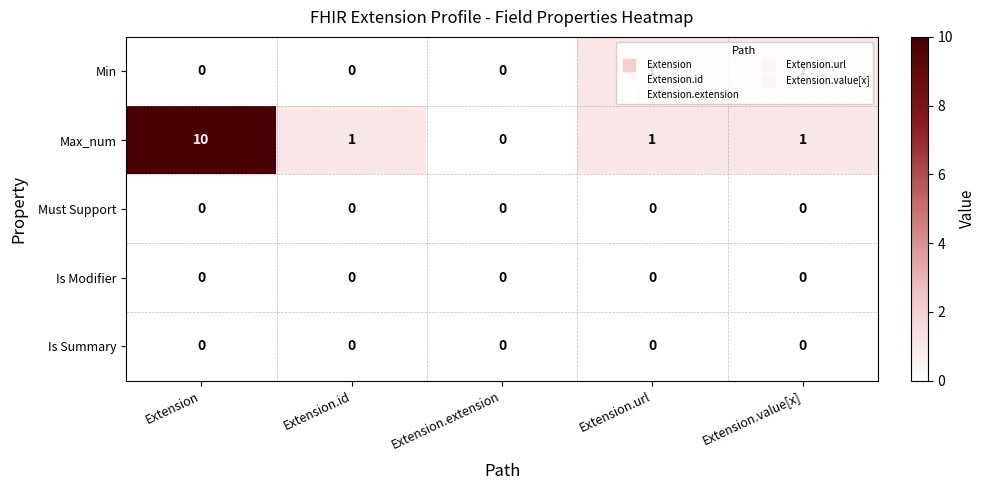

What is the sum of all Max_num values?

13